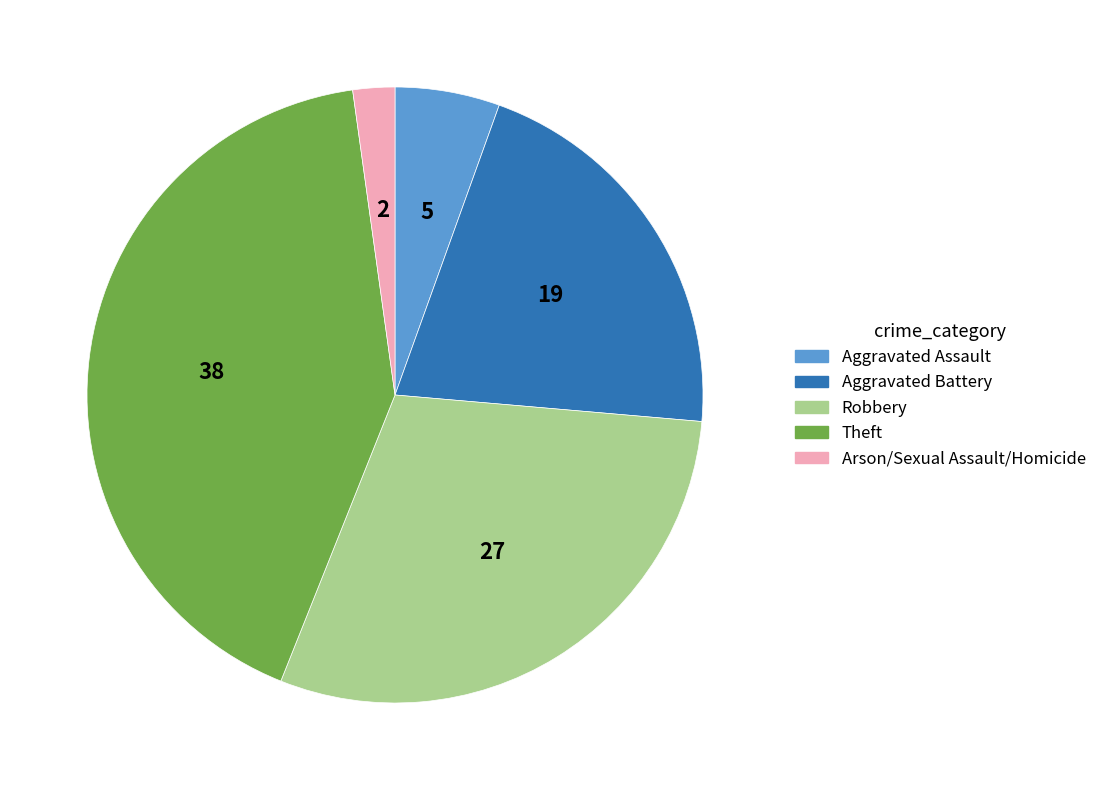

Between Robbery and Aggravated Assault, which is larger?

Robbery